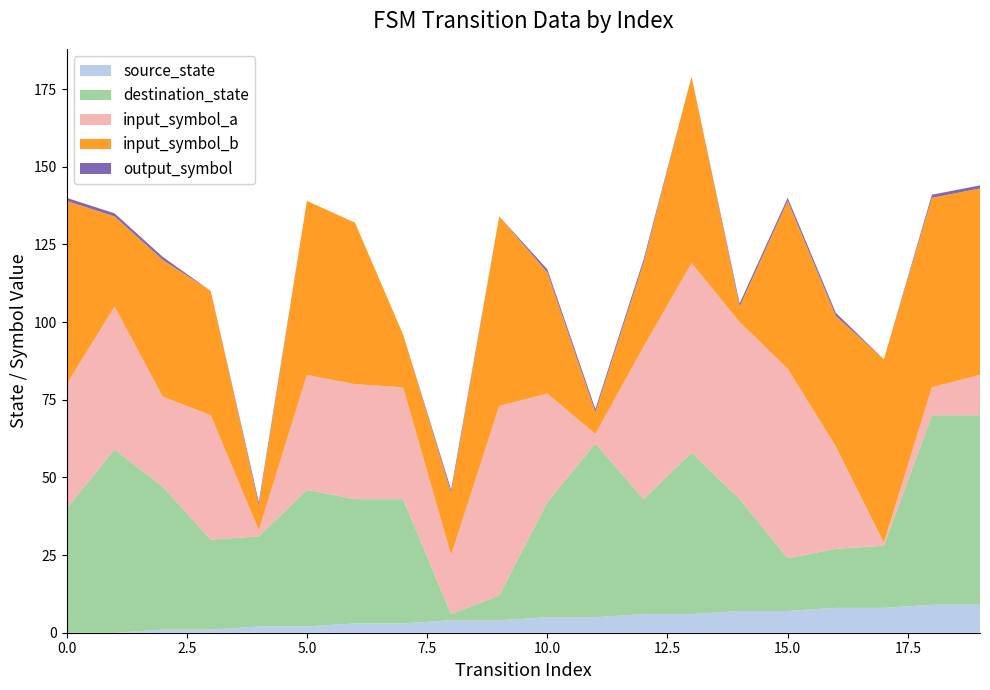

Reading left to right, transcribe all the data shown in this chart.

source_state: 0=0	1=0	2=1	3=1	4=2	5=2	6=3	7=3	8=4	9=4	10=5	11=5	12=6	13=6	14=7	15=7	16=8	17=8	18=9	19=9
destination_state: 0=40	1=59	2=46	3=29	4=29	5=44	6=40	7=40	8=2	9=8	10=37	11=56	12=37	13=52	14=36	15=17	16=19	17=20	18=61	19=61
input_symbol_a: 0=40	1=46	2=29	3=40	4=2	5=37	6=37	7=36	8=19	9=61	10=35	11=3	12=49	13=61	14=57	15=61	16=33	17=1	18=9	19=13
input_symbol_b: 0=59	1=29	2=44	3=40	4=8	5=56	6=52	7=17	8=20	9=61	10=39	11=7	12=27	13=60	14=5	15=54	16=42	17=59	18=61	19=60
output_symbol: 0=1	1=1	2=1	3=0	4=1	5=0	6=0	7=0	8=1	9=0	10=1	11=1	12=1	13=0	14=1	15=1	16=1	17=0	18=1	19=1